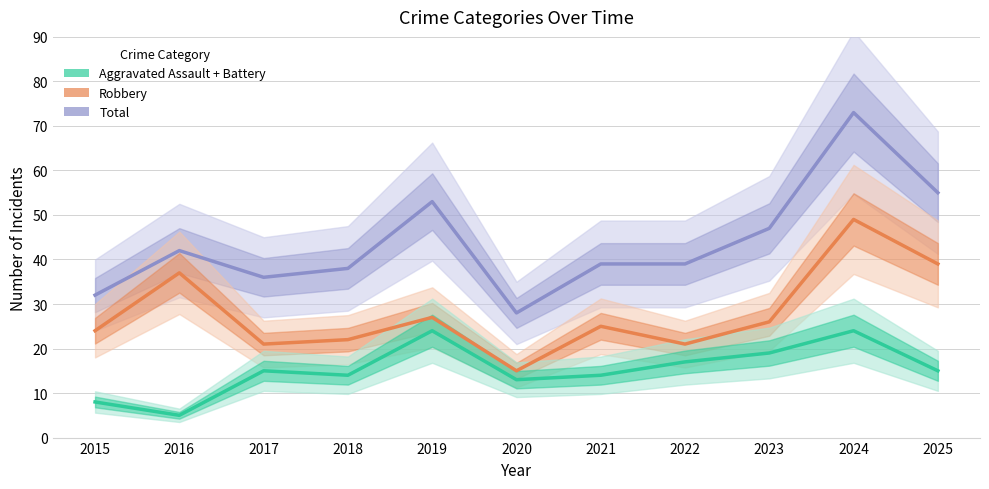

True or false: Total (line) and Assault+Battery (line) cross at least once.

False